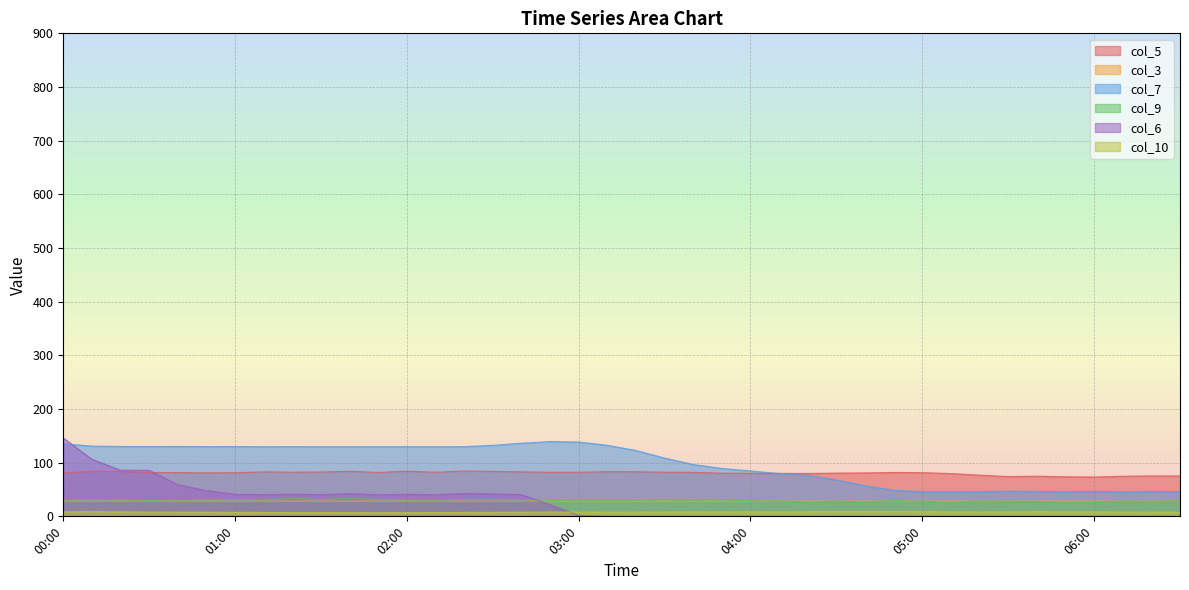

What are all the series names shown in the legend?

col_5, col_3, col_7, col_9, col_6, col_10